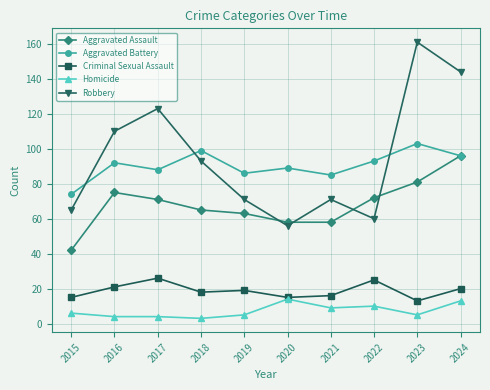

True or false: Homicide and Aggravated Battery cross at least once.

False